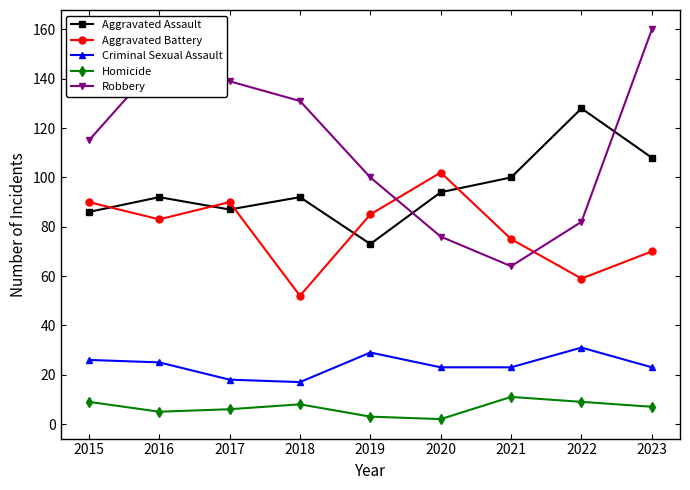

True or false: Aggravated Assault has a value of 100 at 2021.

True